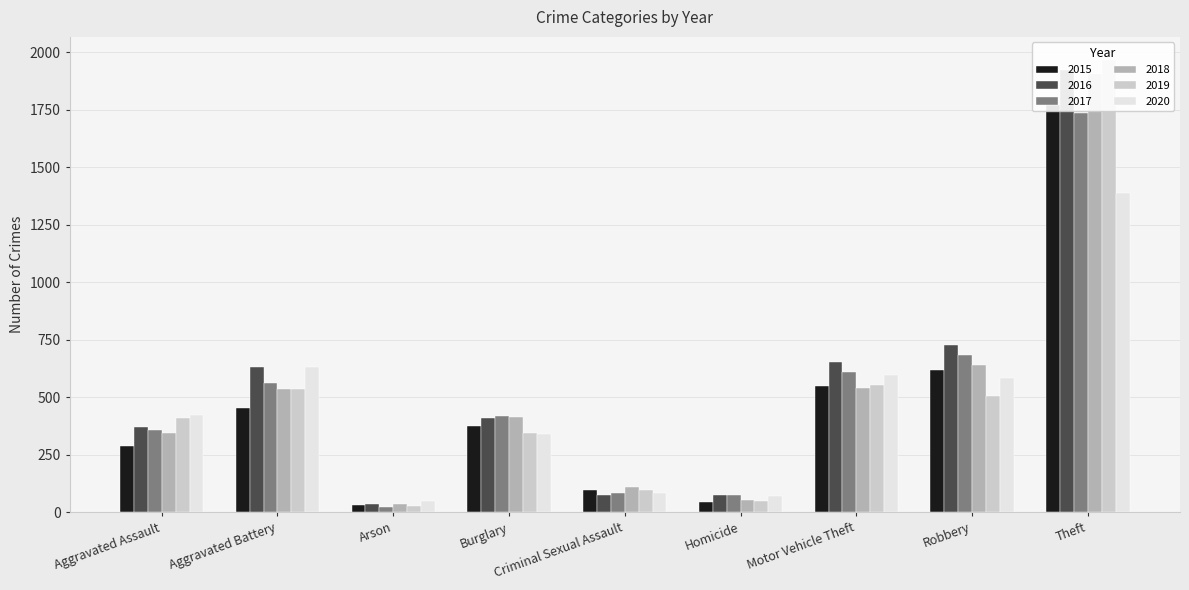

Reading right to left, what are all the values shown in this chart?

2015: Theft=1772	Robbery=619	Motor Vehicle Theft=551	Homicide=44	Criminal Sexual Assault=96	Burglary=376	Arson=32	Aggravated Battery=455	Aggravated Assault=289
2016: Theft=1924	Robbery=729	Motor Vehicle Theft=653	Homicide=77	Criminal Sexual Assault=75	Burglary=410	Arson=36	Aggravated Battery=633	Aggravated Assault=371
2017: Theft=1735	Robbery=685	Motor Vehicle Theft=610	Homicide=77	Criminal Sexual Assault=84	Burglary=418	Arson=22	Aggravated Battery=562	Aggravated Assault=356
2018: Theft=1904	Robbery=639	Motor Vehicle Theft=542	Homicide=52	Criminal Sexual Assault=112	Burglary=414	Arson=35	Aggravated Battery=537	Aggravated Assault=347
2019: Theft=1969	Robbery=507	Motor Vehicle Theft=554	Homicide=48	Criminal Sexual Assault=96	Burglary=346	Arson=29	Aggravated Battery=538	Aggravated Assault=410
2020: Theft=1388	Robbery=584	Motor Vehicle Theft=596	Homicide=72	Criminal Sexual Assault=85	Burglary=340	Arson=50	Aggravated Battery=630	Aggravated Assault=424